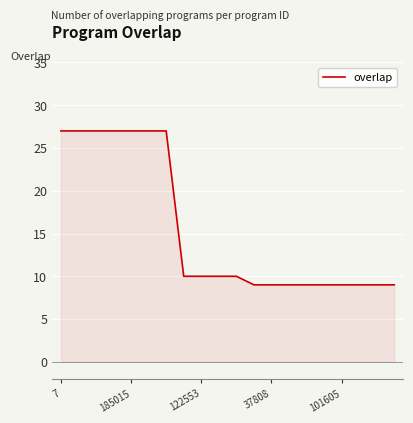

What is the difference between the maximum and minimum values?

18